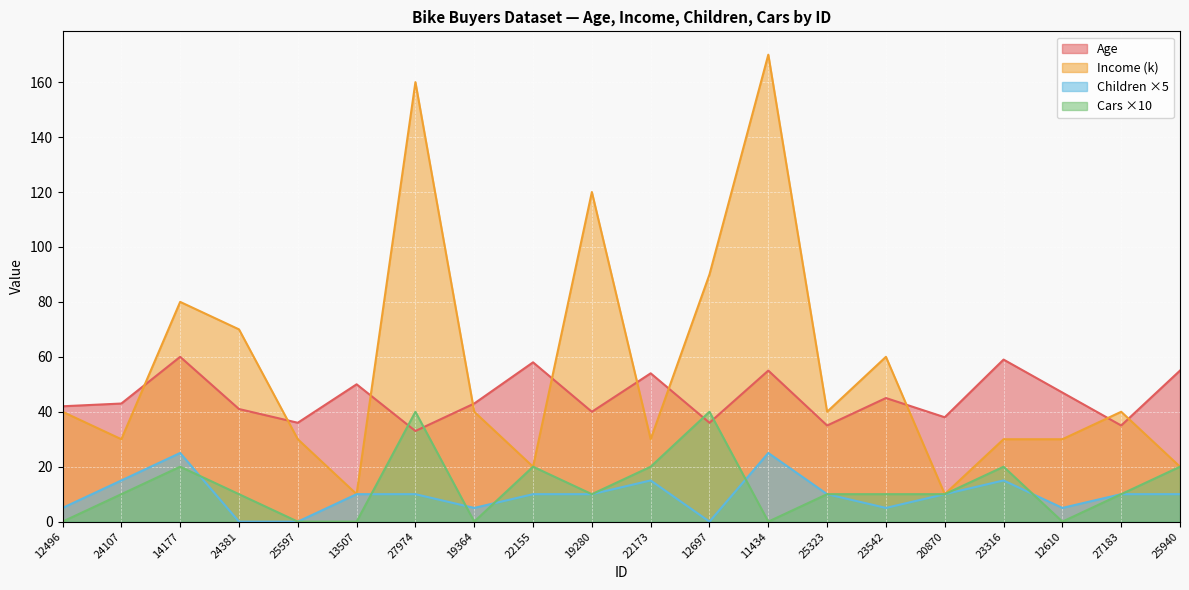

What is the highest value of the Age series?

60